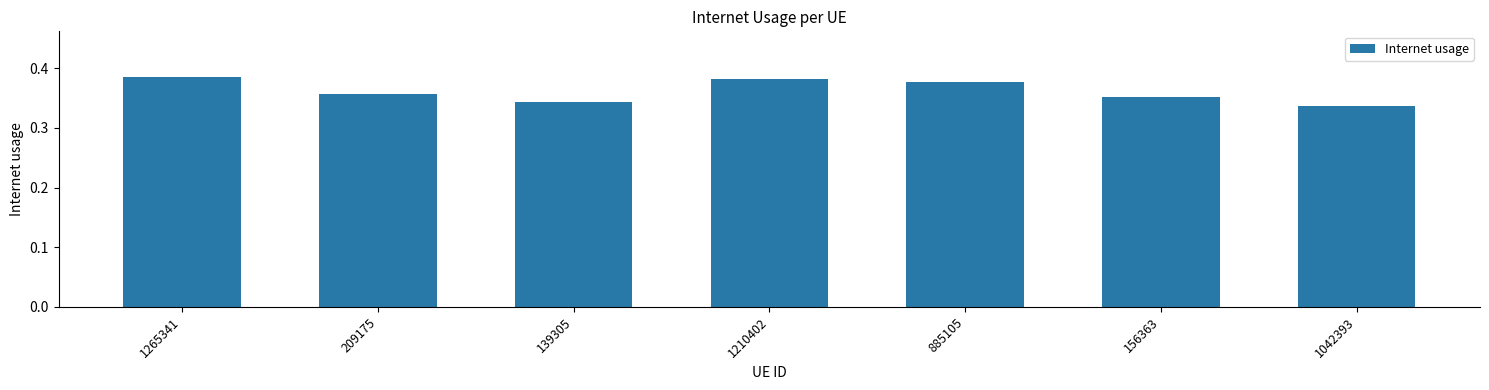

Which has a higher value, 156363 or 1042393?

156363